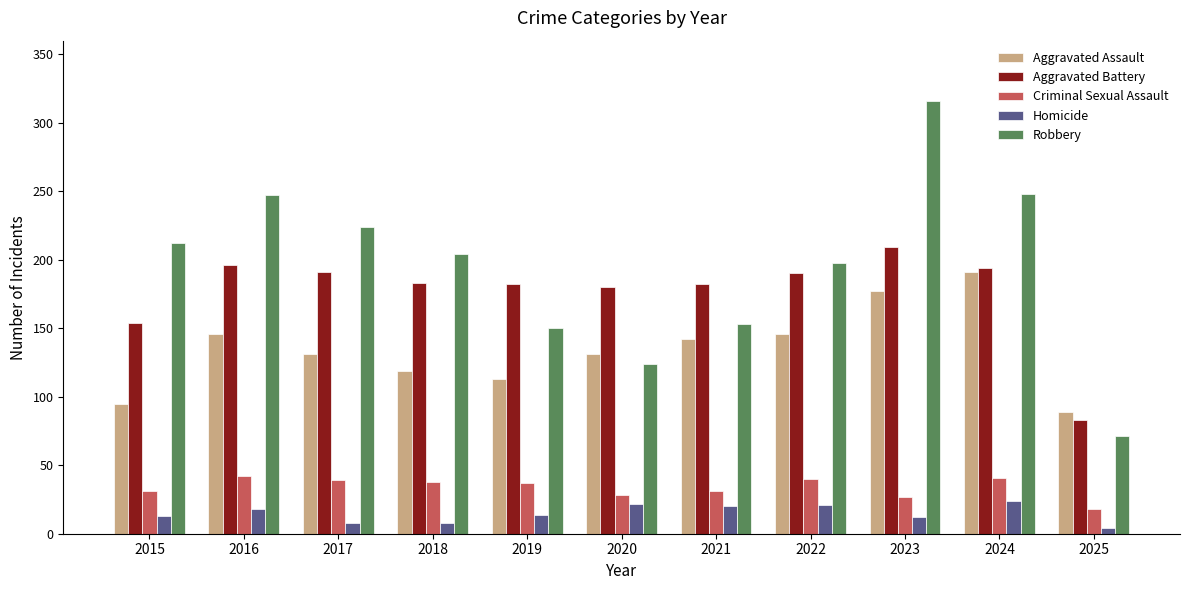

What is the average value of the Robbery series?

195